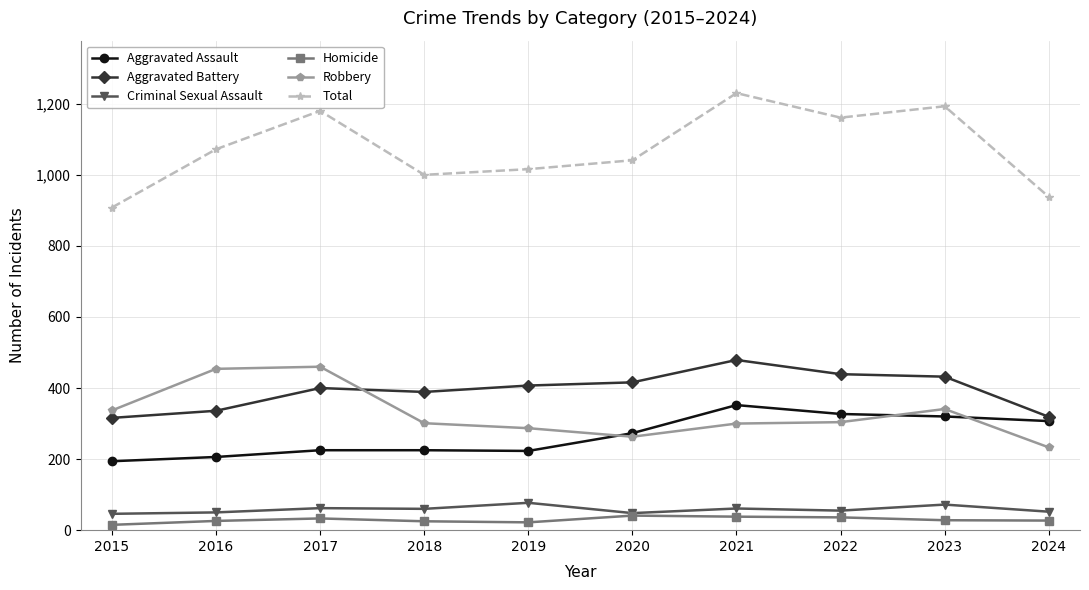

True or false: Criminal Sexual Assault and Aggravated Assault cross at least once.

False